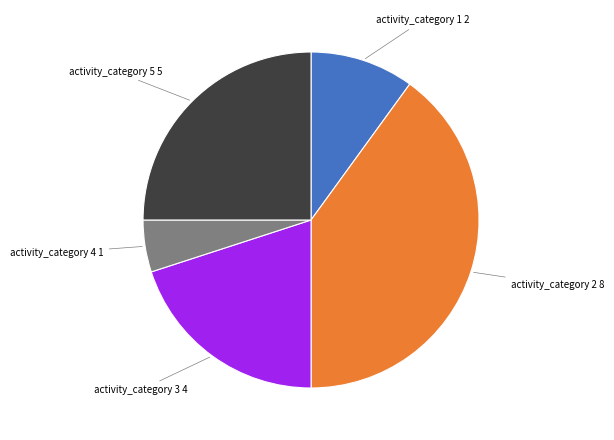

Rank the categories by value from highest to lowest.

activity_category 2 8, activity_category 5 5, activity_category 3 4, activity_category 1 2, activity_category 4 1